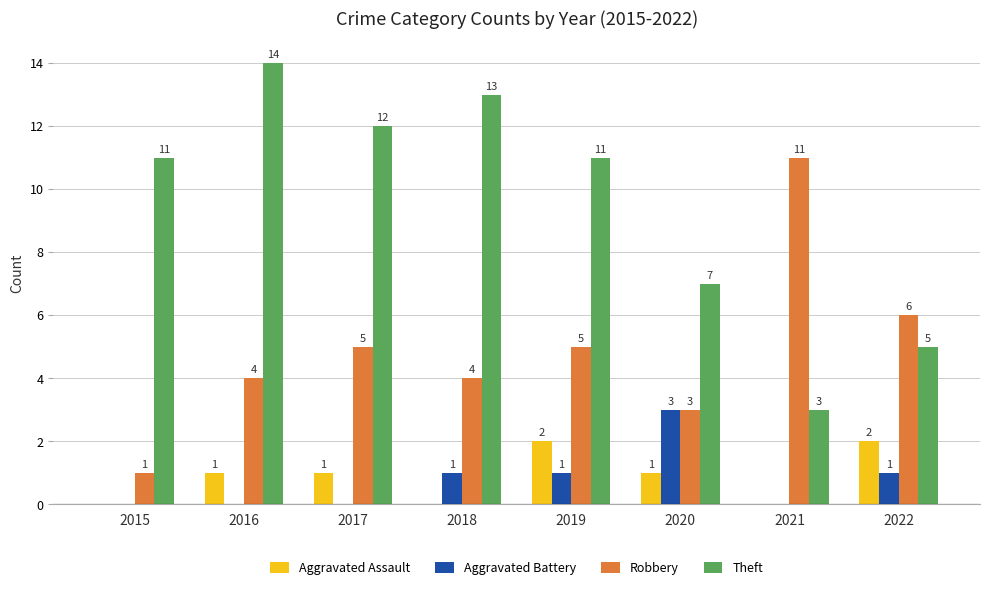

What are all the series names shown in the legend?

Aggravated Assault, Aggravated Battery, Robbery, Theft